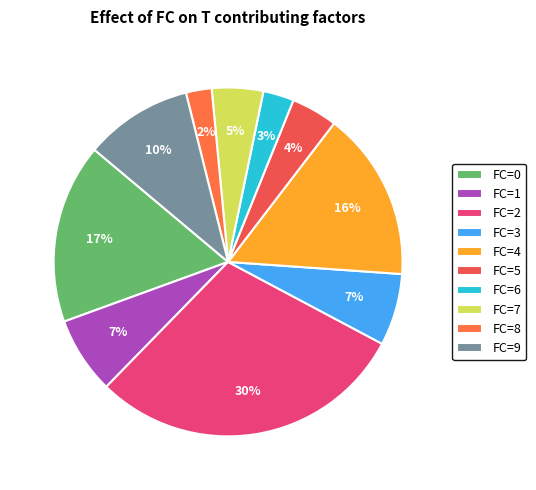

Count the number of slices in the pie.

10